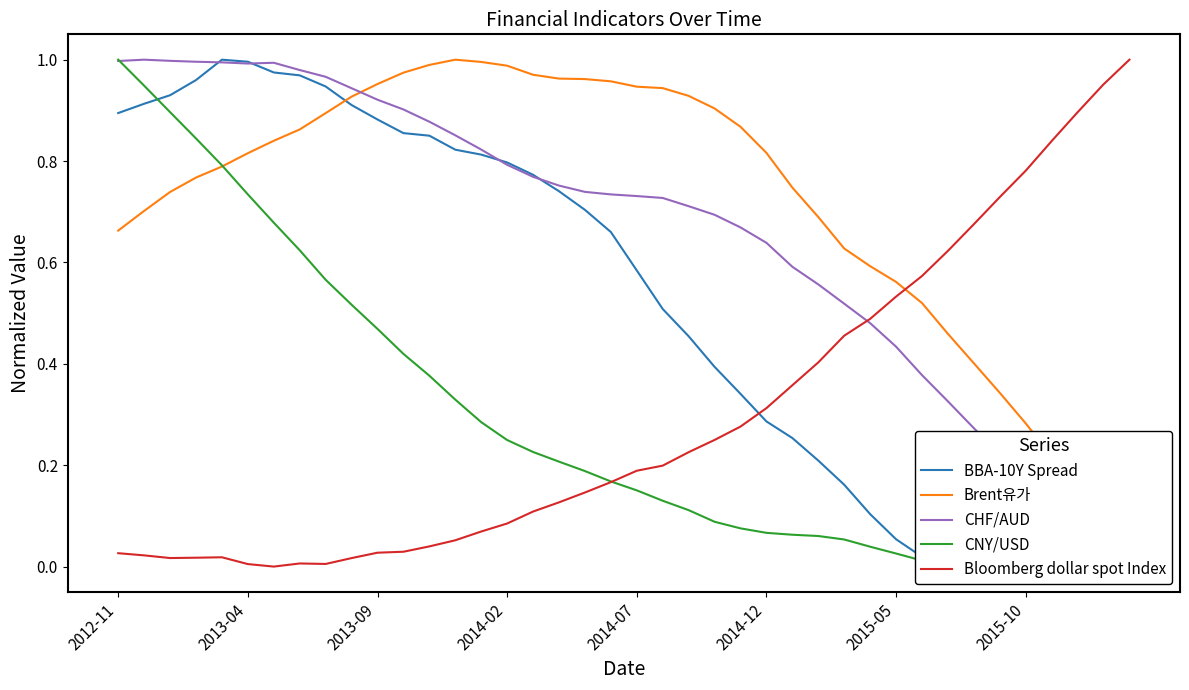

The Bloomberg dollar spot Index series shows 0.0 at 2014-02. True or false?

False